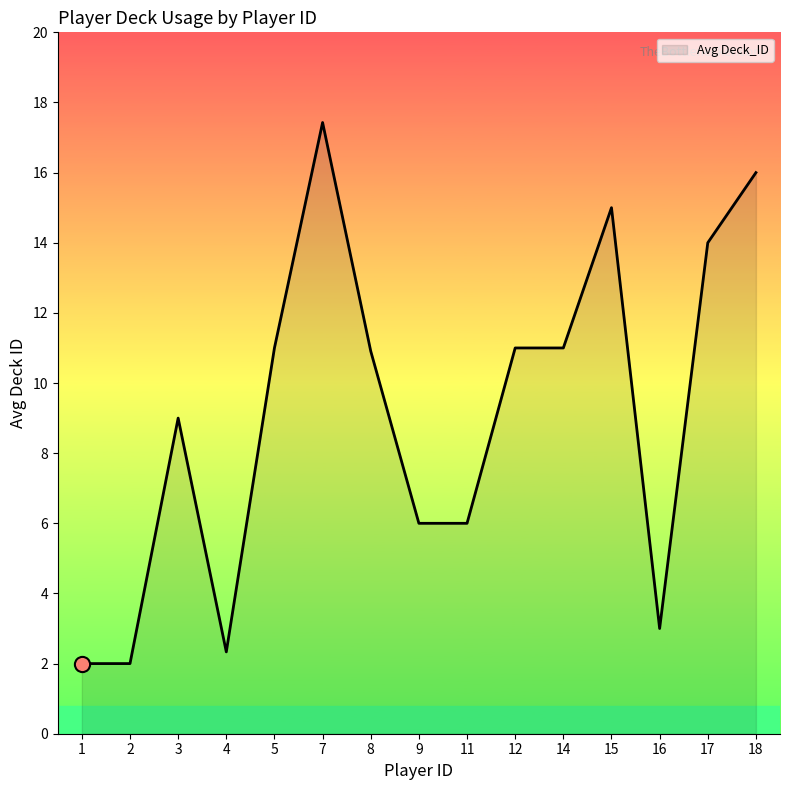

What is the ratio of the value at 5 to the value at 12?

1.0